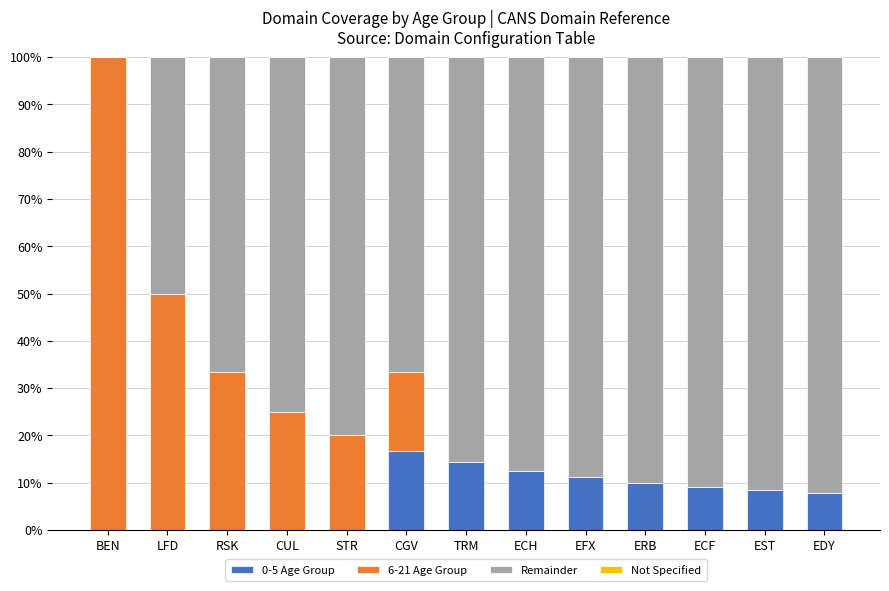

True or false: 0-5 Age Group has a value of 0.0 at STR.

True